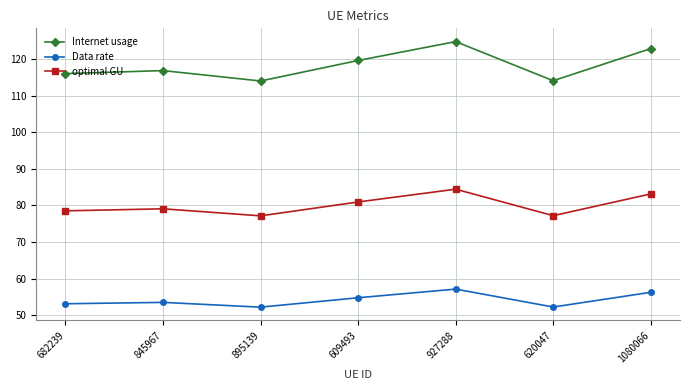

The Internet usage series shows 114.0 at 895139. True or false?

True